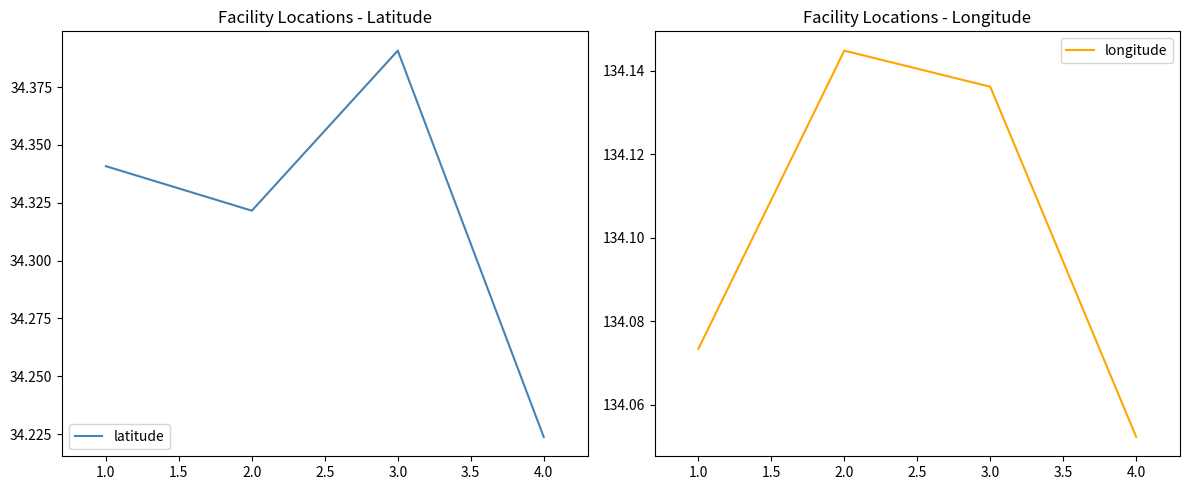

How many lines are shown in the chart?

2